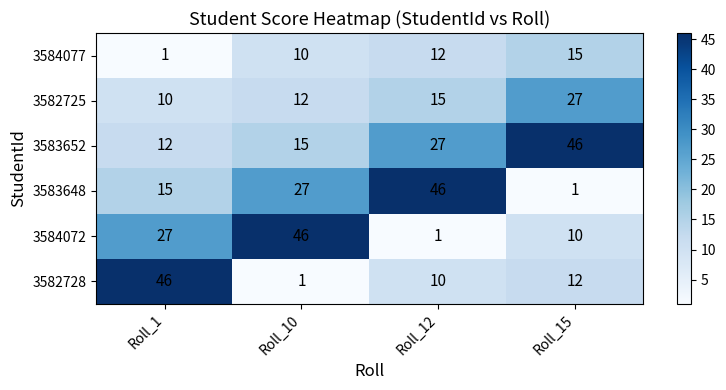

What is the greatest value displayed?

46